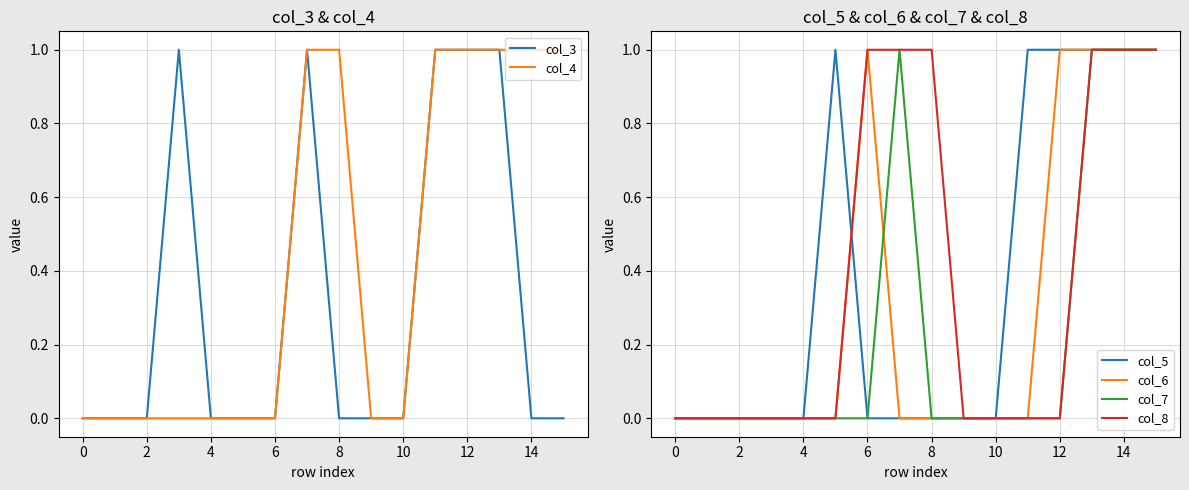

True or false: col_8 has a value of 0 at 0.

True